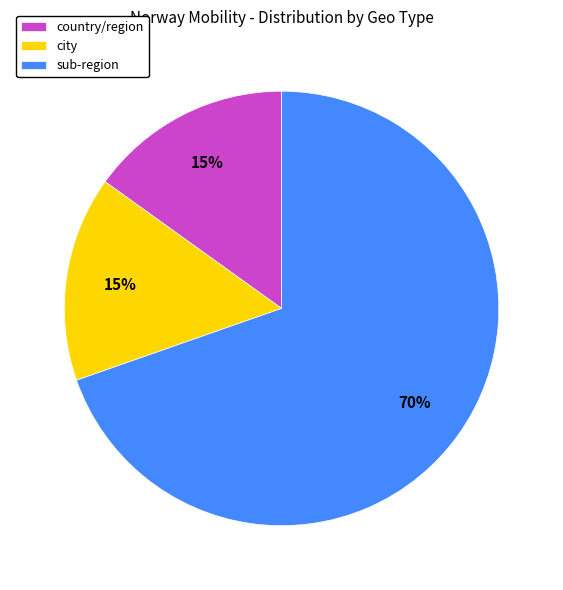

How many segments does this pie chart have?

3